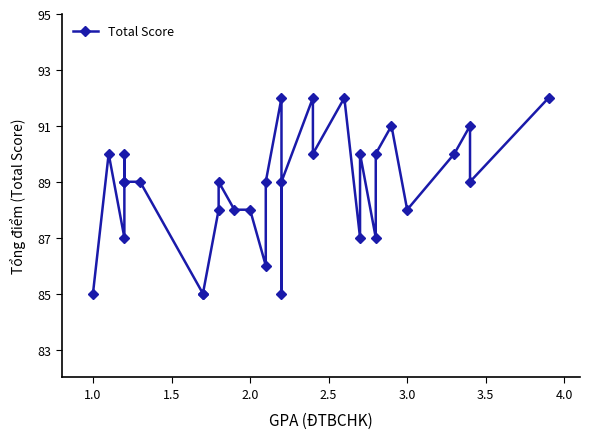

What is the value of the 19th point from the left?

92